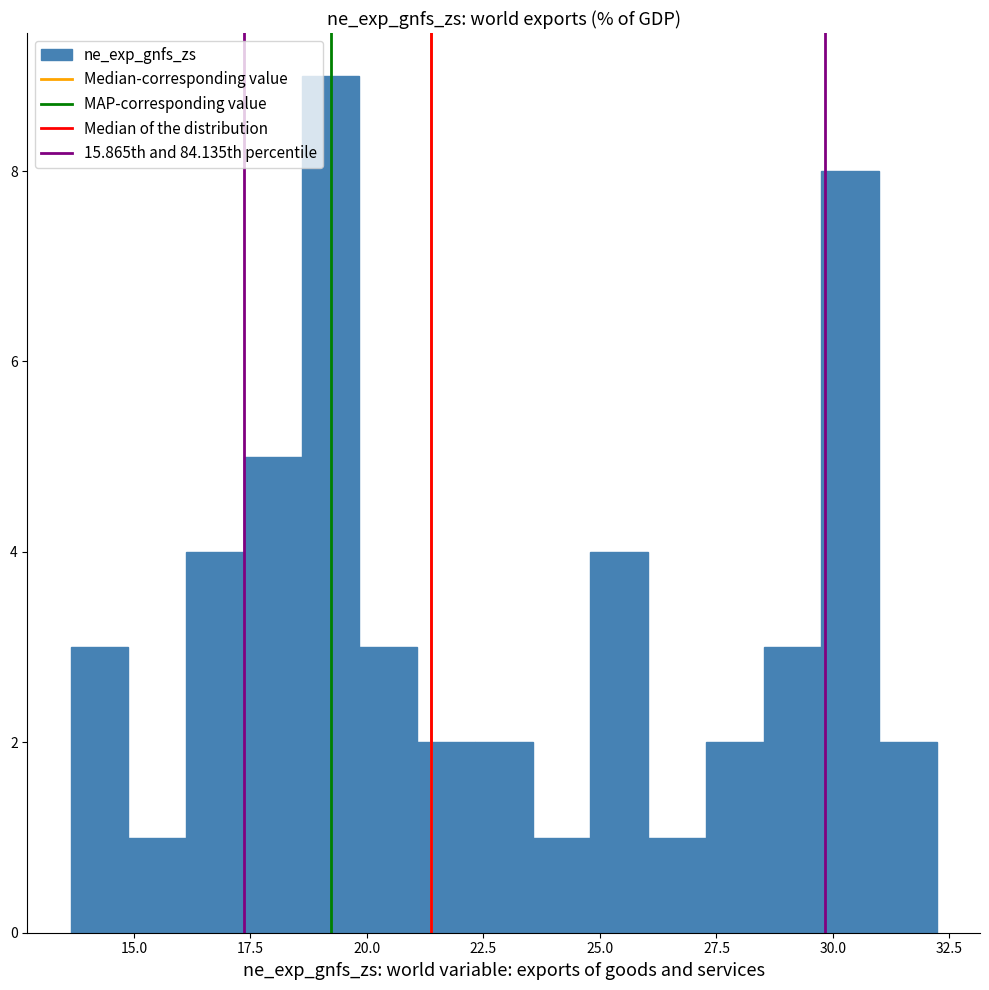

Around what value on the x-axis is the tallest bar? Give the approximate position of its centre, as read against the axis.

19.0